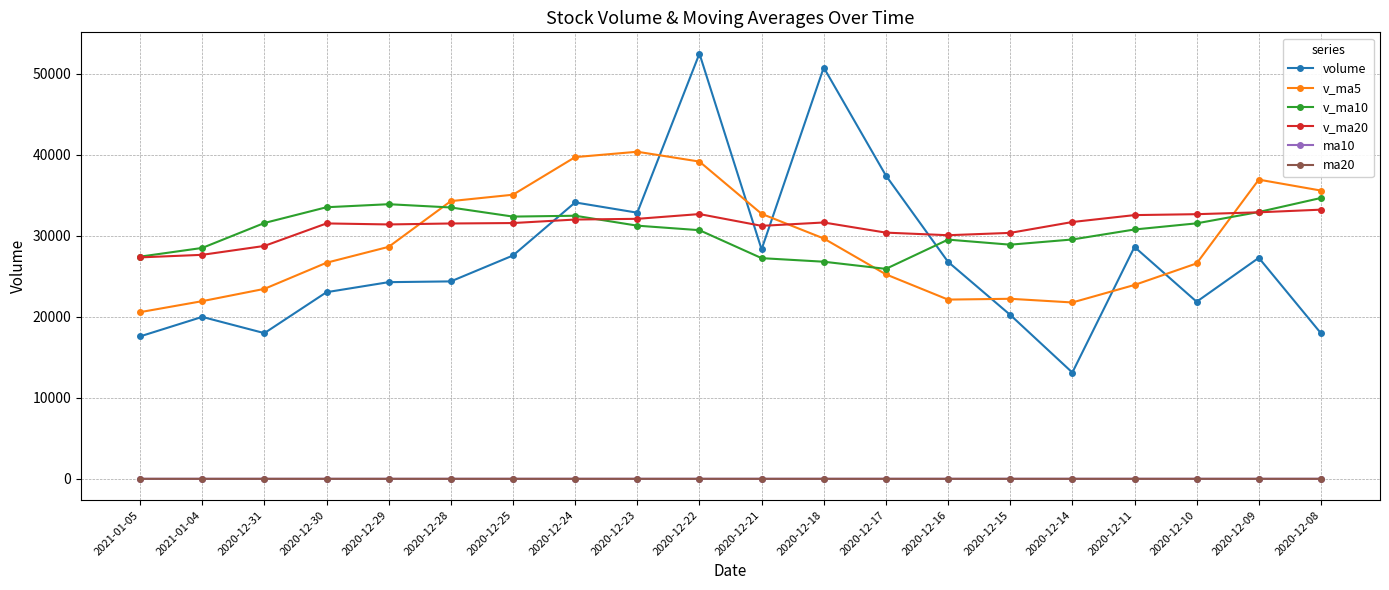

At which category is the sum across all series the highest?

2020-12-22